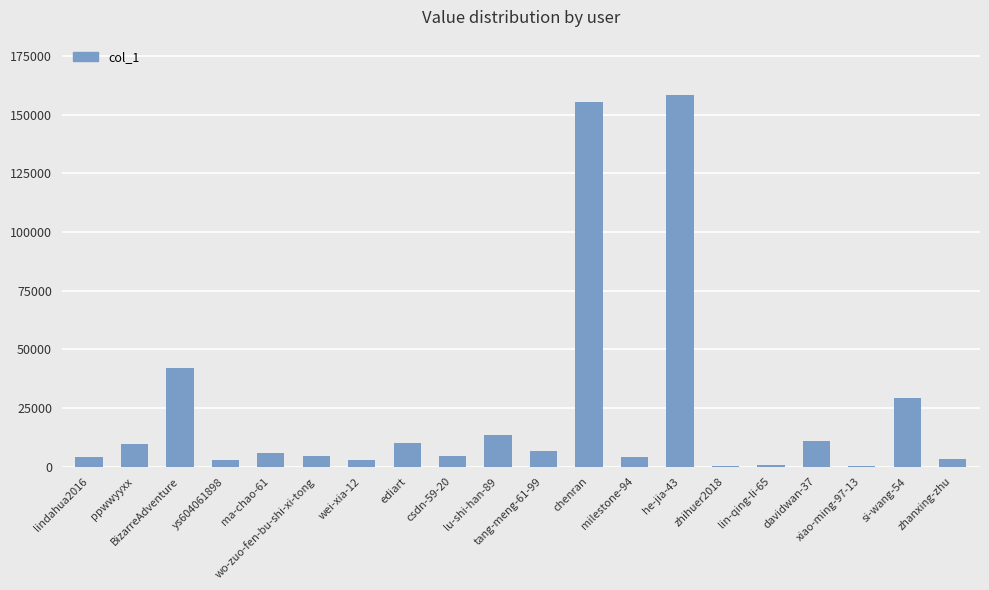

What is the maximum value shown in the chart?

158239